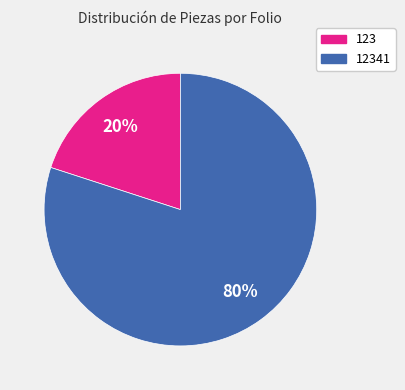

Does any single category account for the majority?

Yes